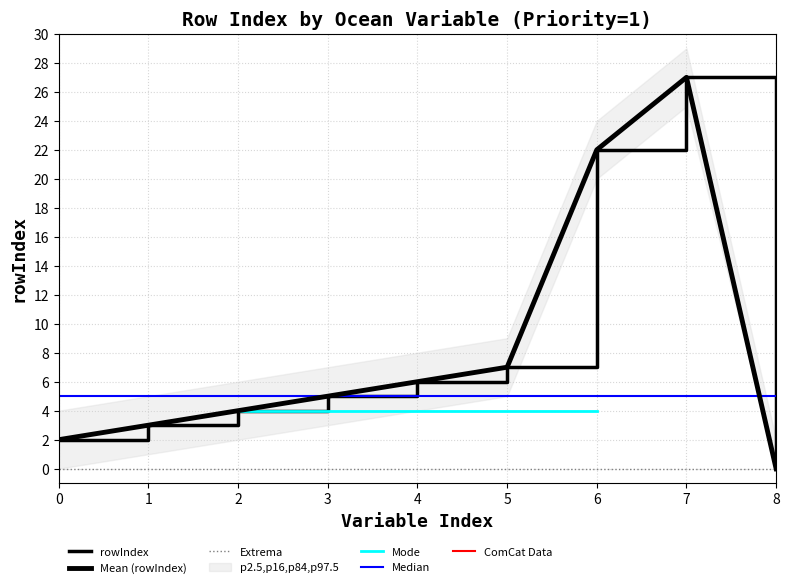

List the labels in order of value, smallest first.

8, 0, 1, 2, 3, 4, 5, 6, 7